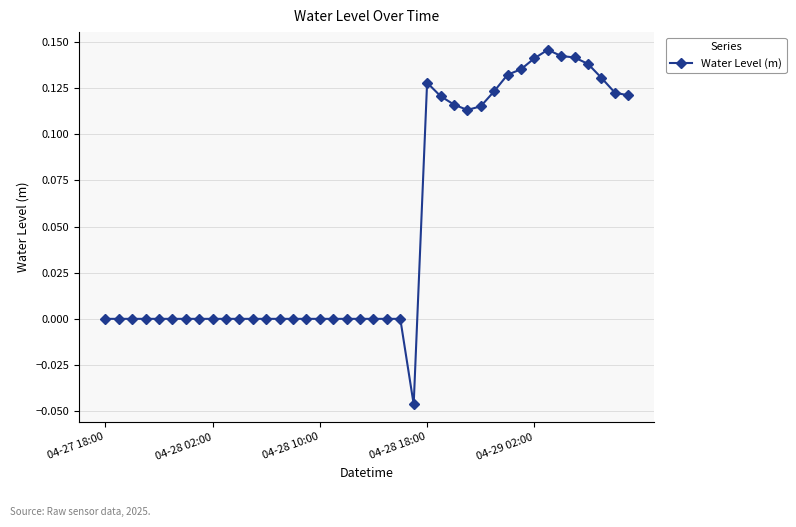

True or false: there are more than 0 points higher than both neighbors.

True